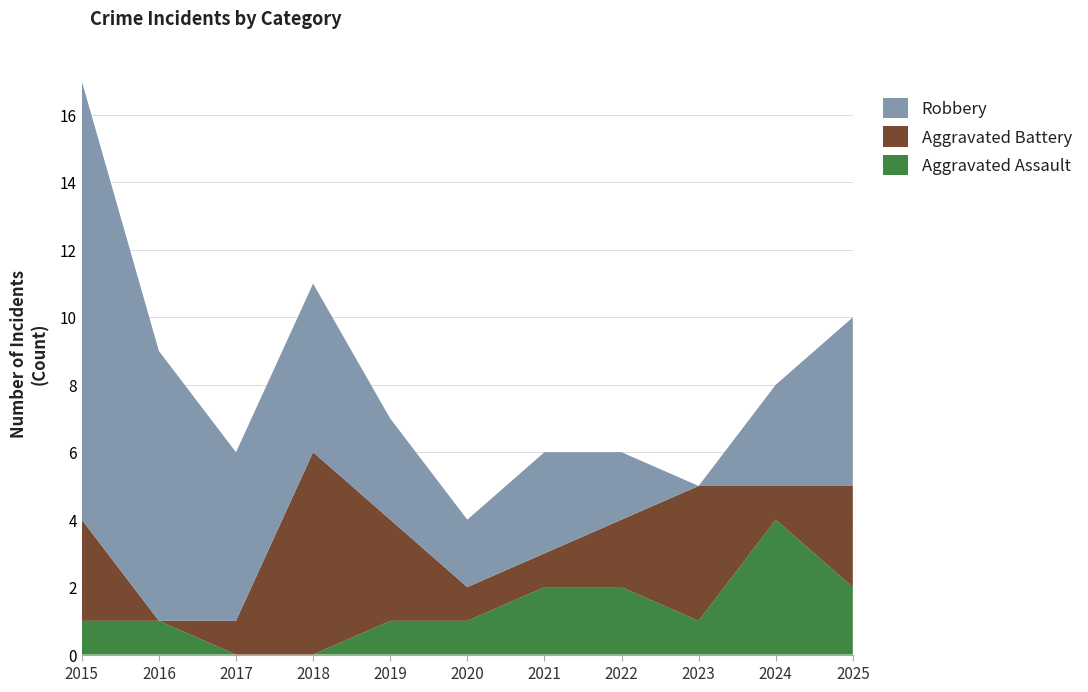

Reading left to right, what are all the values shown in this chart?

Aggravated Assault: 1	1	0	0	1	1	2	2	1	4	2
Aggravated Battery: 3	0	1	6	3	1	1	2	4	1	3
Robbery: 13	8	5	5	3	2	3	2	0	3	5